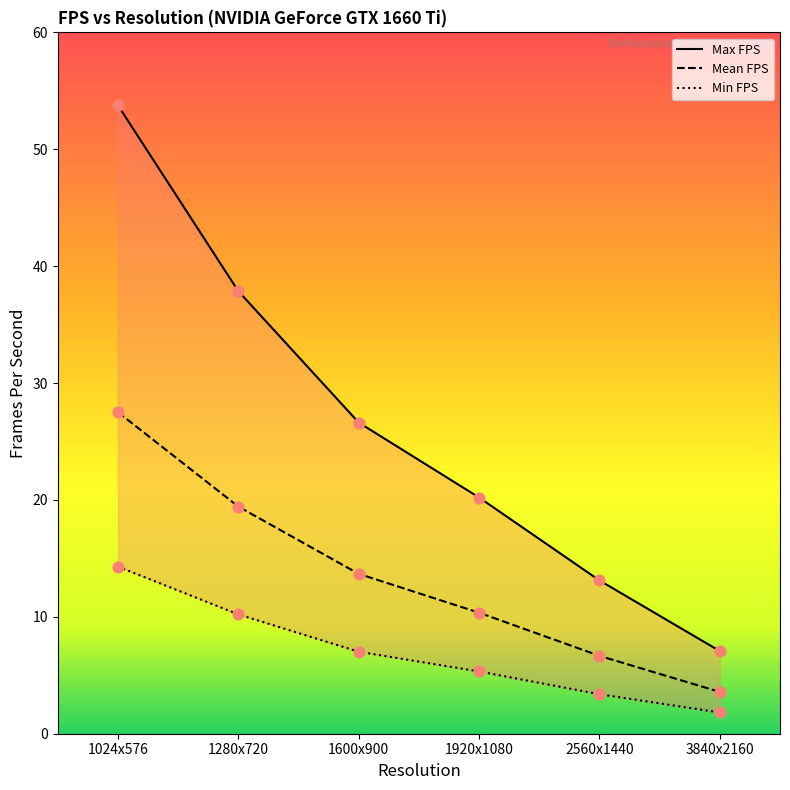

What are all the series names shown in the legend?

Mean FPS, Max FPS, Min FPS